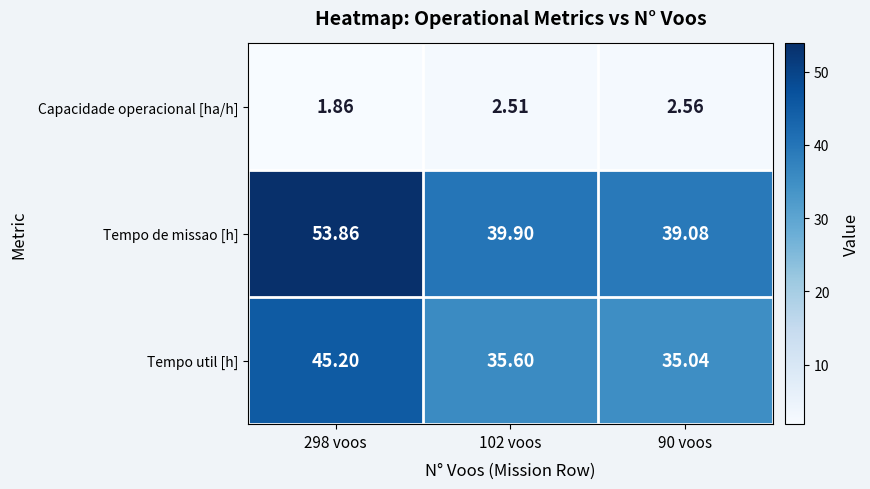

Rank the series at 102 voos from highest to lowest value.

Tempo de missao [h], Tempo util [h], Capacidade operacional [ha/h]